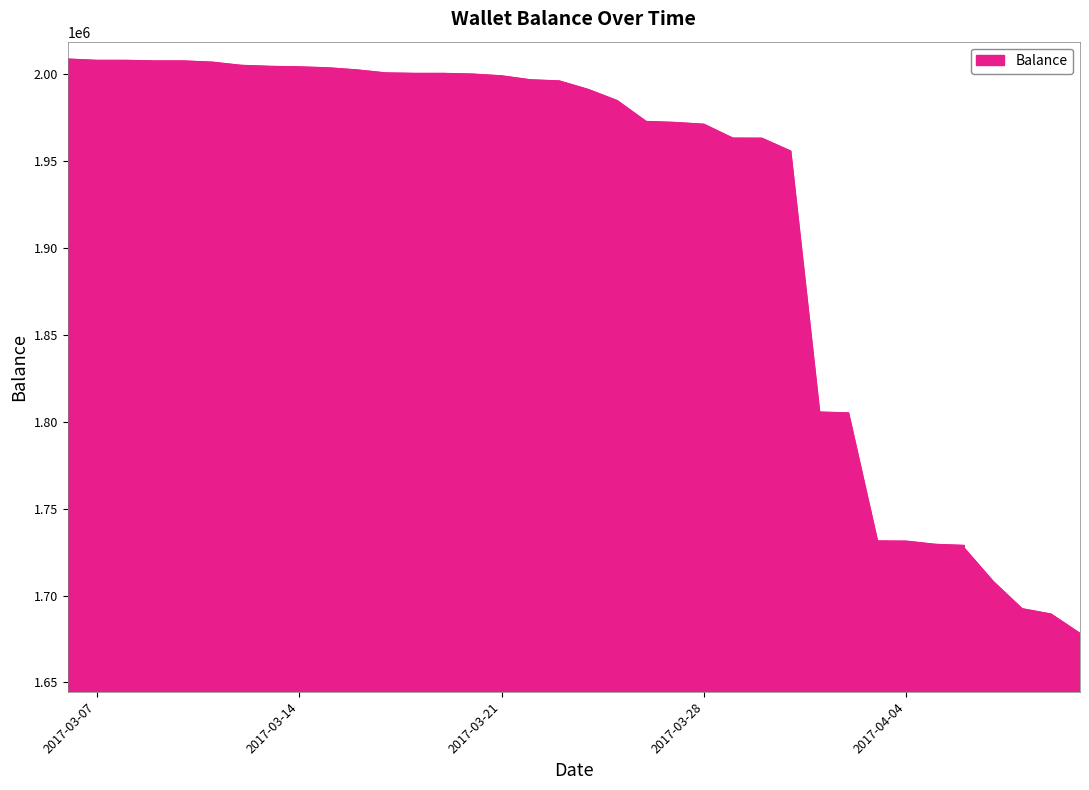

Rank the categories by value from highest to lowest.

2017-03-06, 2017-03-07, 2017-03-08, 2017-03-09, 2017-03-10, 2017-03-11, 2017-03-12, 2017-03-13, 2017-03-14, 2017-03-15, 2017-03-16, 2017-03-17, 2017-03-18, 2017-03-19, 2017-03-20, 2017-03-21, 2017-03-22, 2017-03-23, 2017-03-24, 2017-03-25, 2017-03-26, 2017-03-27, 2017-03-28, 2017-03-29, 2017-03-30, 2017-03-31, 2017-04-01, 2017-04-02, 2017-04-03, 2017-04-04, 2017-04-05, 2017-04-06, 2017-04-06, 2017-04-07, 2017-04-08, 2017-04-09, 2017-04-10